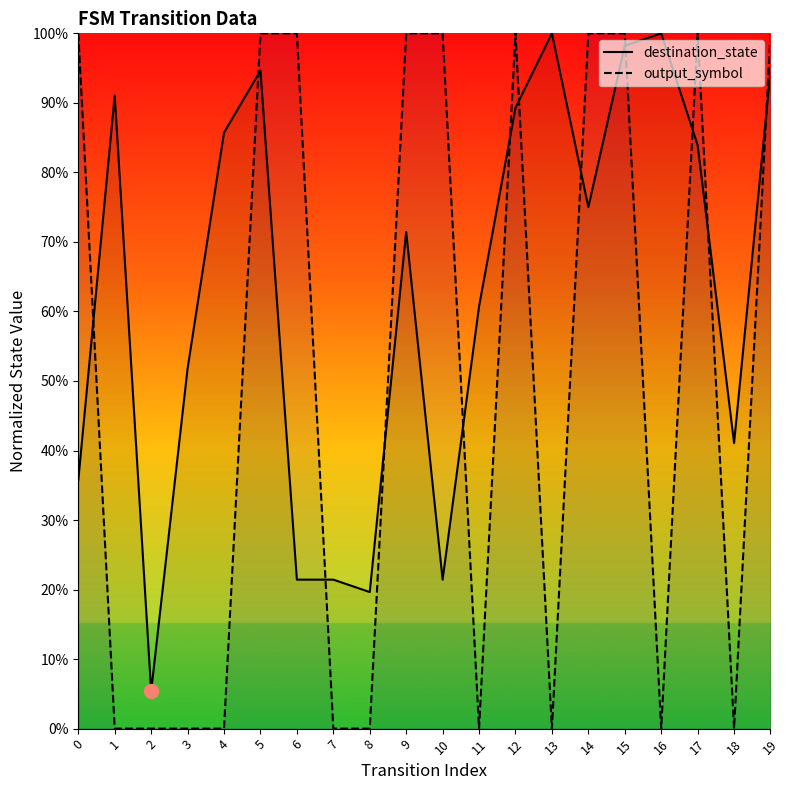

What is the difference between the maximum and minimum values in the destination_state series?

94.6